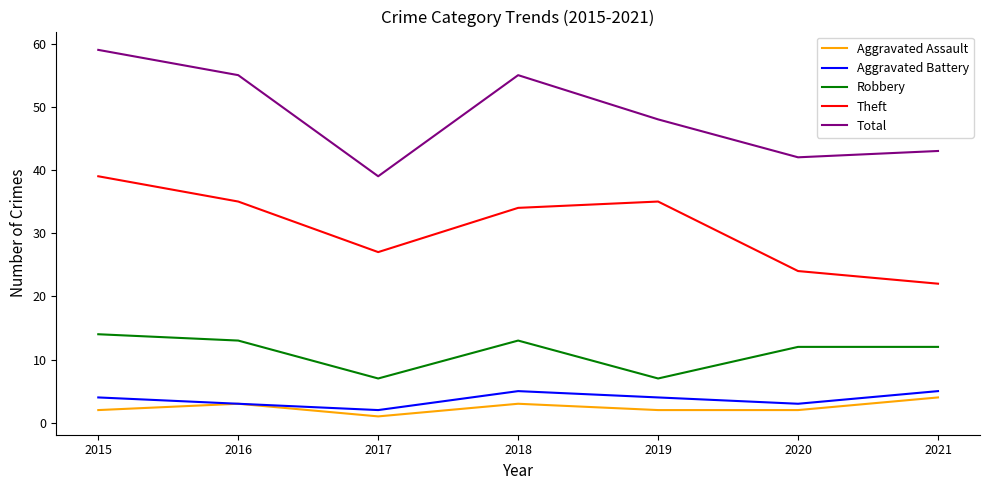

At which category is the sum across all series the highest?

2015